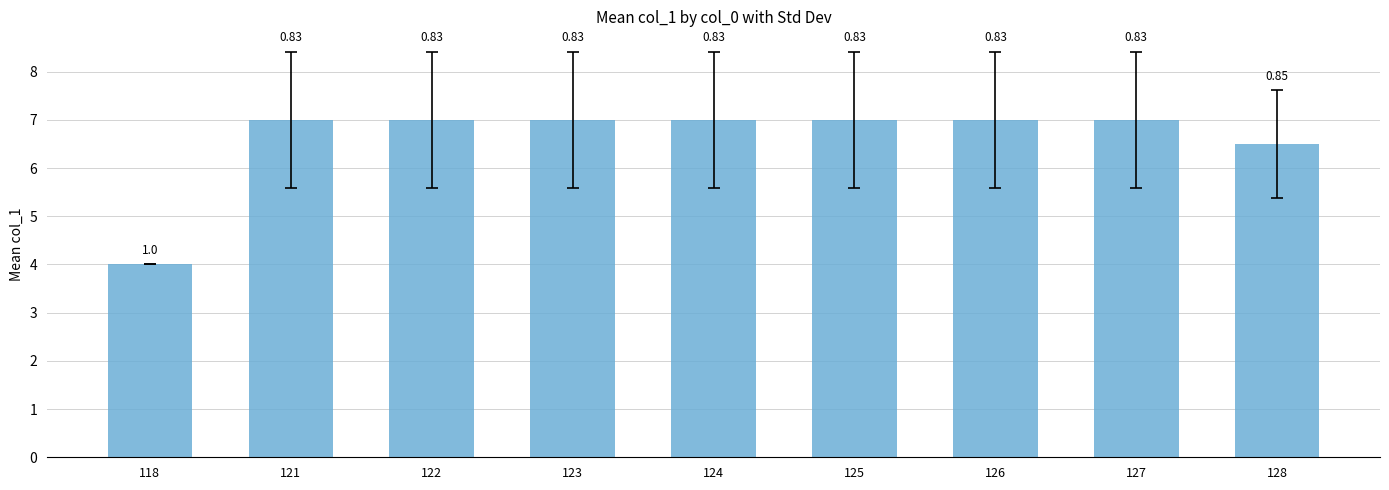

What is the average value?

6.6